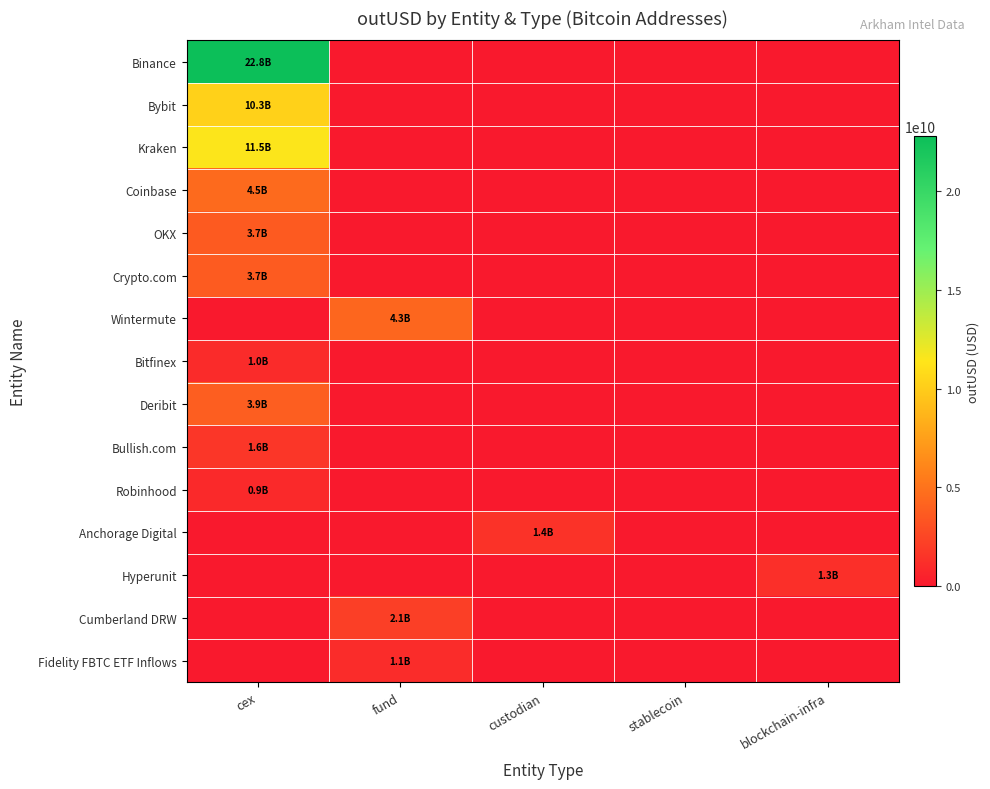

Which has a higher value, blockchain-infra or stablecoin?

blockchain-infra